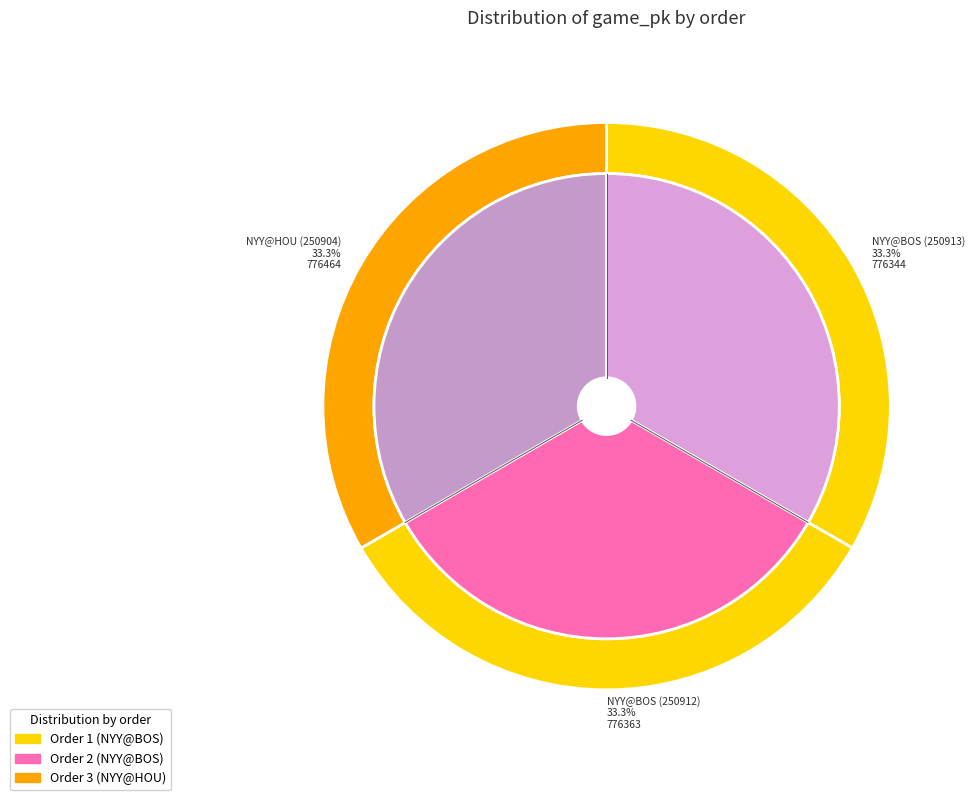

What is the total percentage of 2 and 1?

66.7%